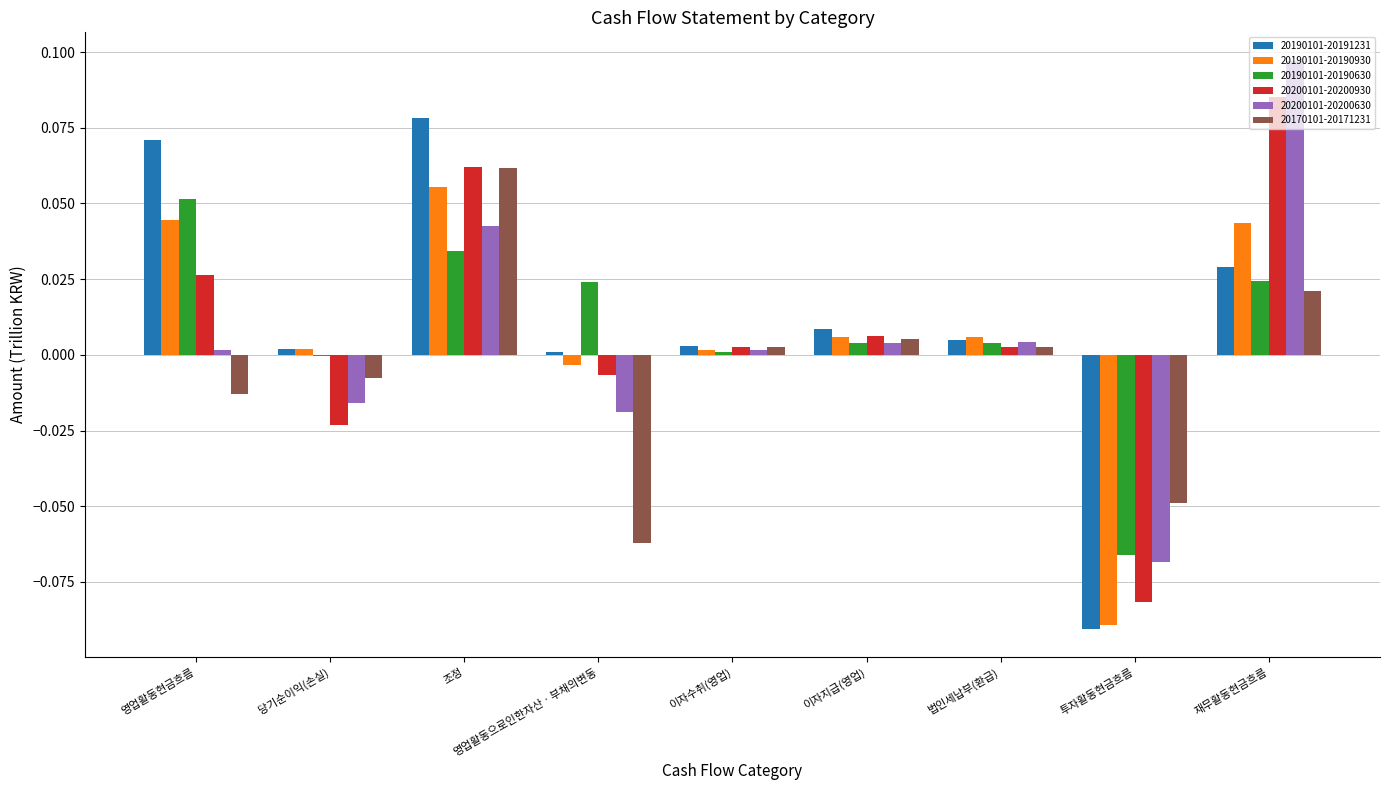

How many categories are shown in the chart?

9